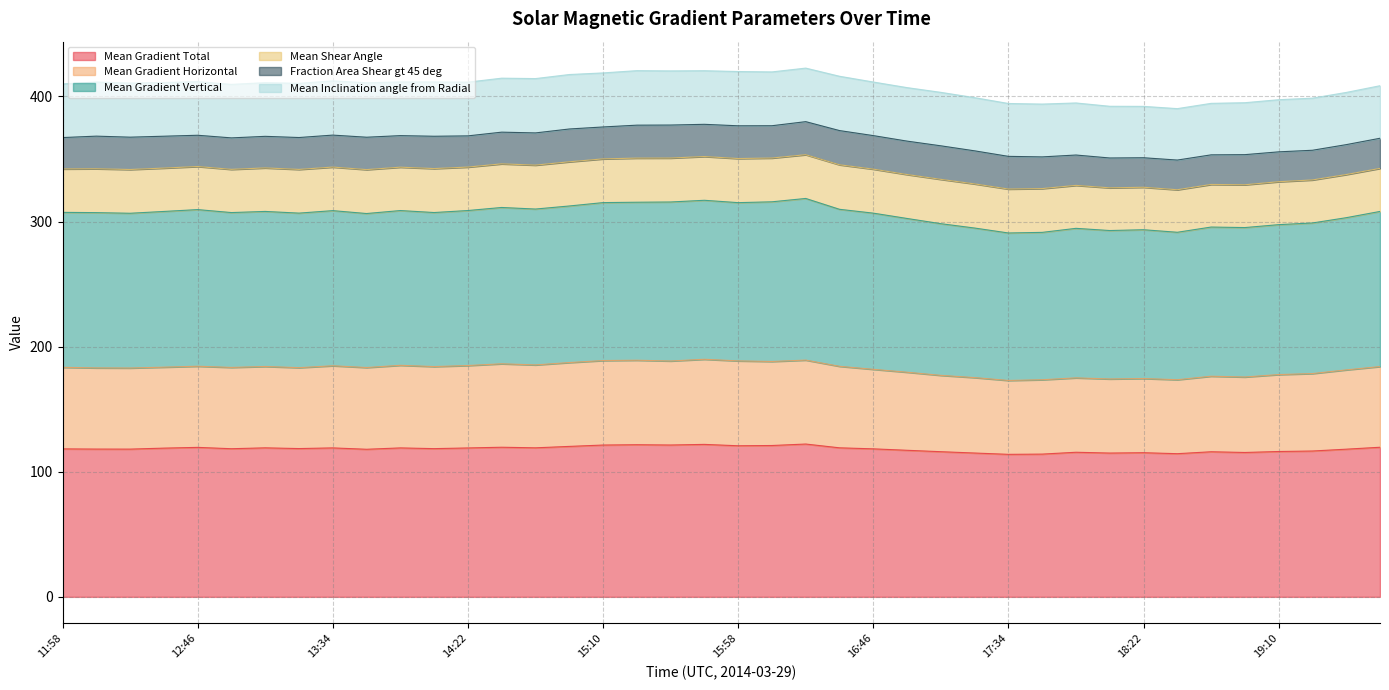

What is the total value across all series at 12:46?

411.8